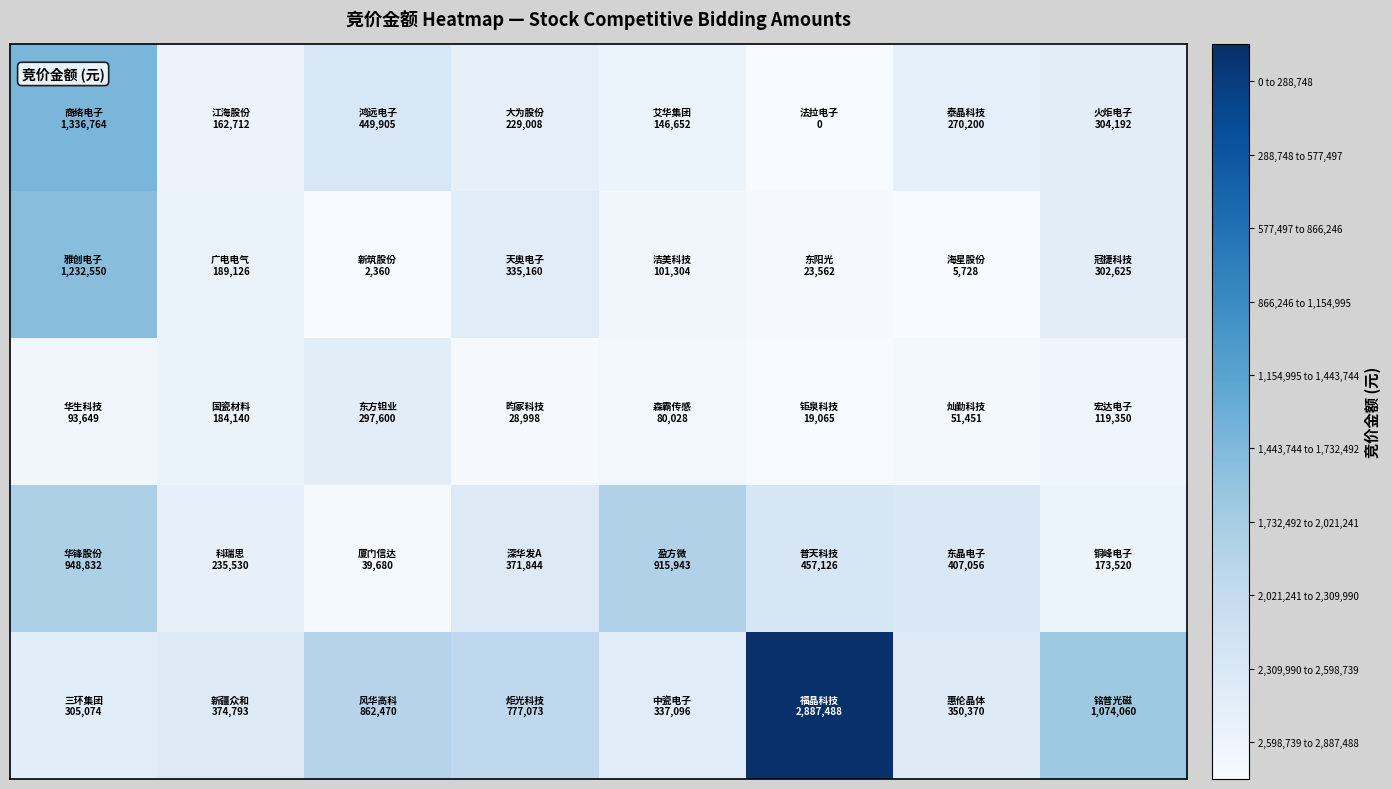

How many series are shown in this chart?

5